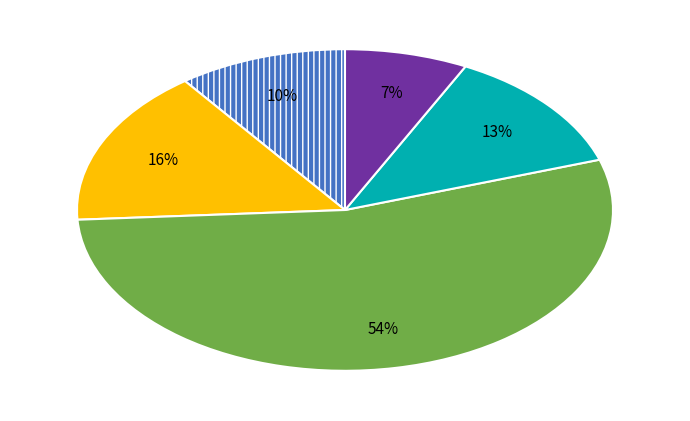

Is there a majority slice in this chart?

Yes